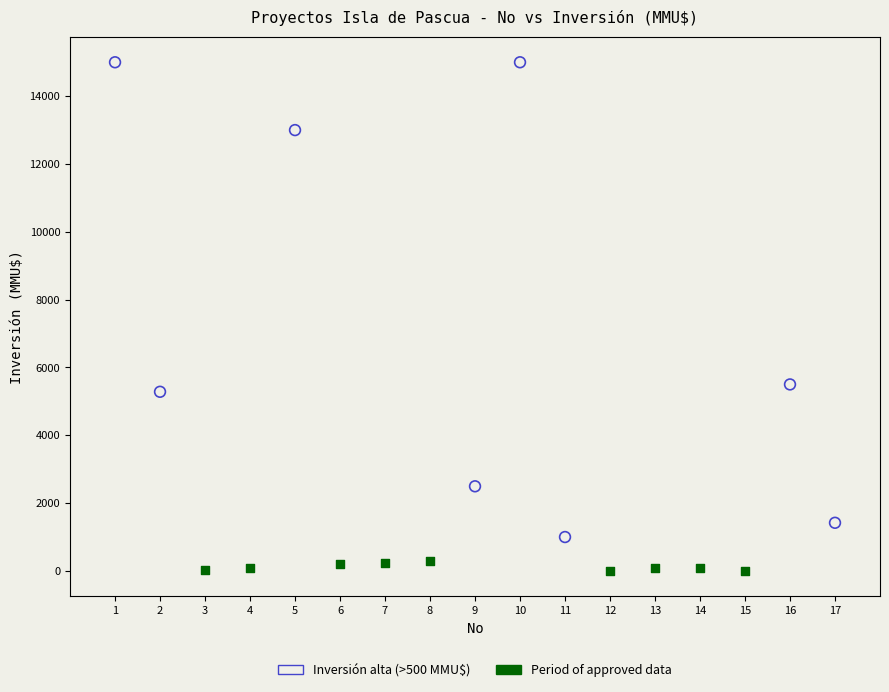

Which series contains the highest Y value?

Inversión alta (>500 MMU$)